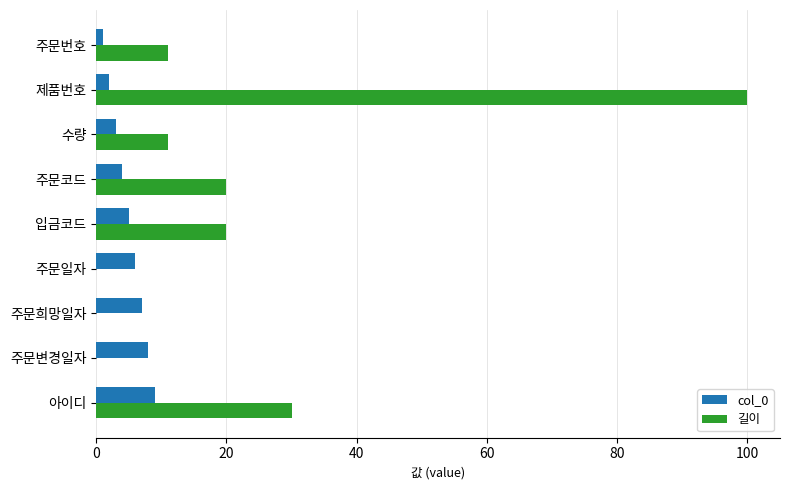

Where is 길이 nearest to the value 50?

아이디